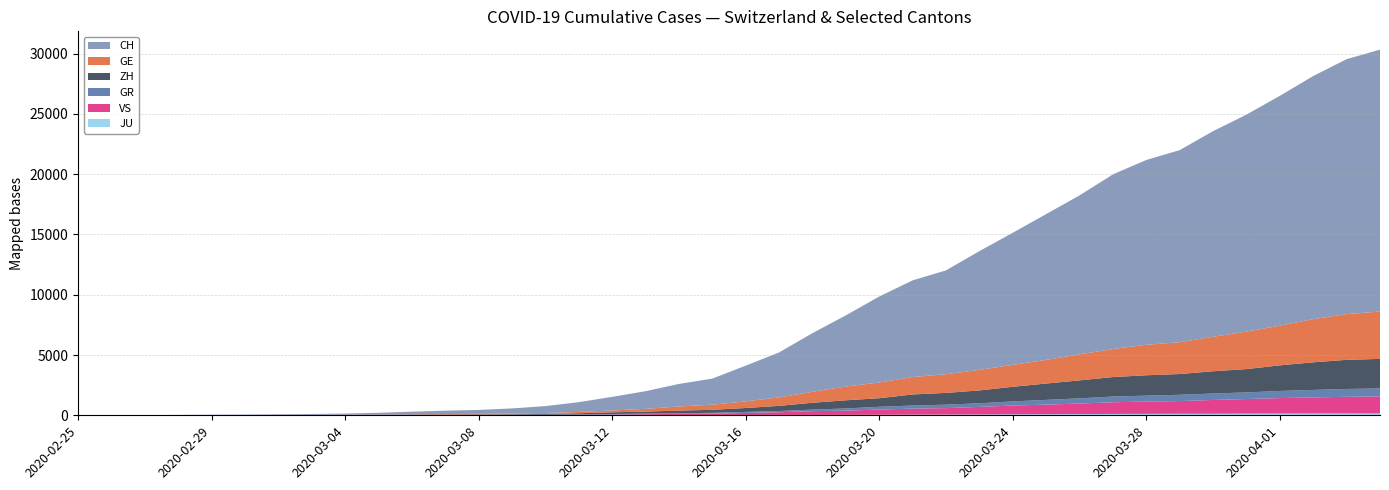

Reading left to right, extract all data points from this chart.

CH: 0	4	8	19	29	35	49	68	96	142	218	279	327	419	571	809	1128	1466	1869	2163	2962	3728	4865	5903	7129	8019	8614	9850	10954	12093	13182	14488	15329	15932	17056	17996	19064	20163	21144	21722
GE: 0	1	1	4	8	9	10	13	15	20	29	42	44	59	79	112	153	224	343	425	549	701	911	1139	1307	1445	1549	1703	1820	1960	2161	2322	2527	2638	2855	3109	3289	3582	3793	3928
ZH: 0	0	2	2	6	7	10	13	15	23	29	34	40	49	62	101	140	163	218	250	326	429	568	679	711	919	978	1067	1213	1357	1489	1616	1690	1722	1848	1936	2125	2289	2417	2450
GR: 0	2	2	6	6	6	9	9	12	14	16	17	18	18	22	31	43	53	56	71	84	101	128	182	226	258	284	300	343	393	433	474	495	519	535	547	592	622	649	657
VS: 0	0	0	1	1	2	3	3	4	5	6	7	12	17	22	30	53	76	98	115	172	225	312	349	436	498	535	628	728	793	874	968	1017	1055	1144	1211	1282	1334	1385	1418
JU: 0	0	1	1	1	1	1	2	2	4	4	5	5	7	7	7	12	17	18	19	25	29	32	36	44	54	61	69	82	92	100	114	119	127	128	140	145	149	149	154